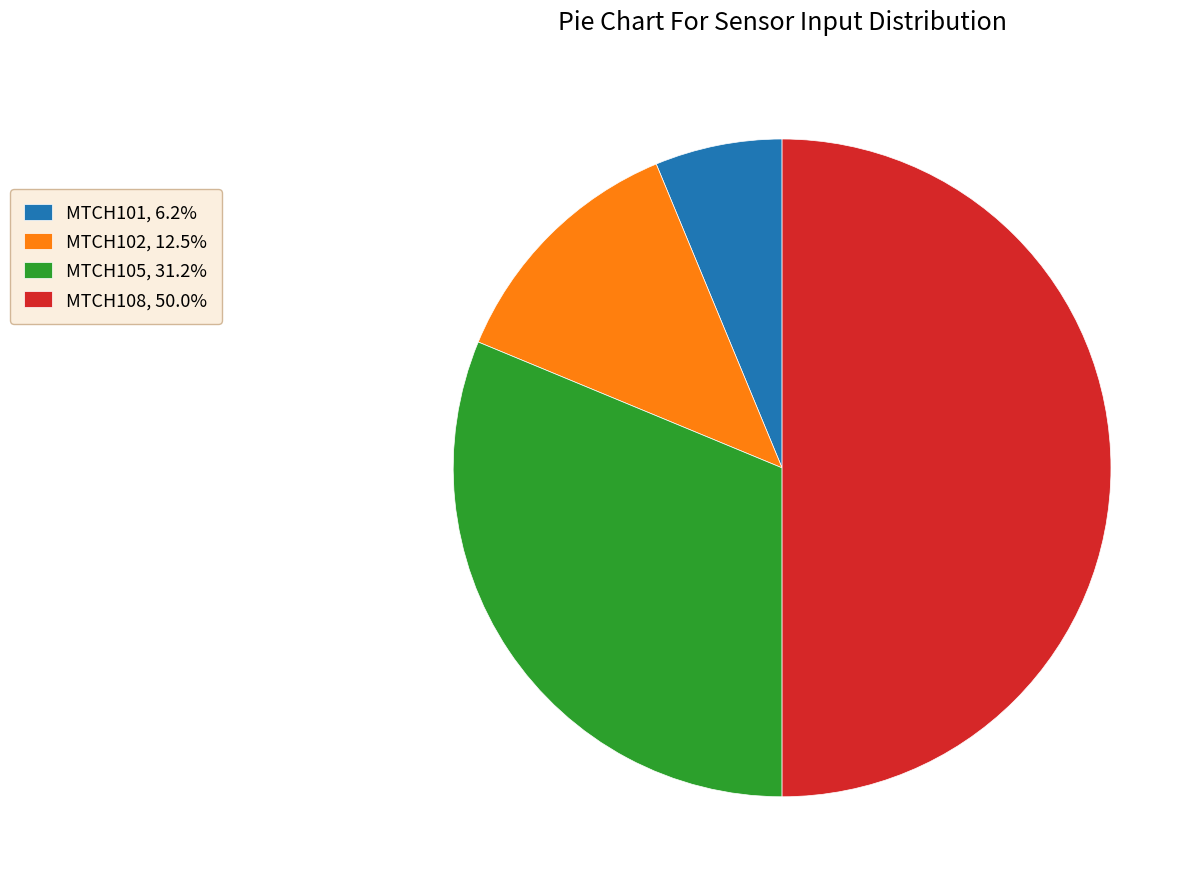

Approximately how many times larger is the value at MTCH105, 31.2% compared to MTCH108, 50.0%?

0.6